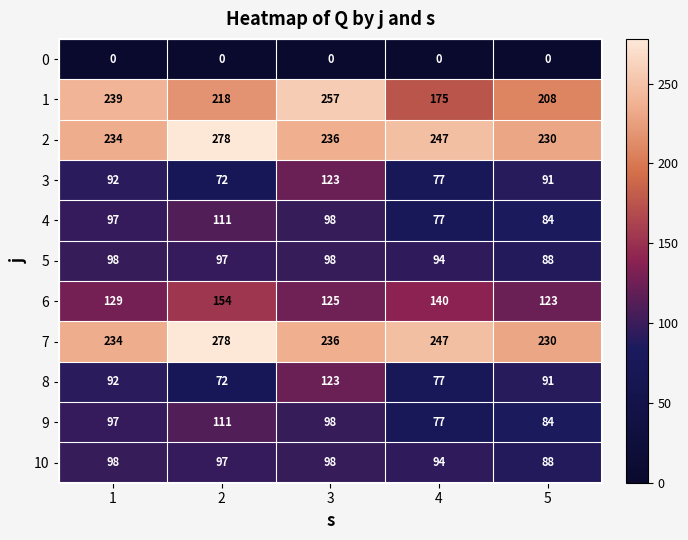

The 0 series shows 0 at 4. True or false?

True